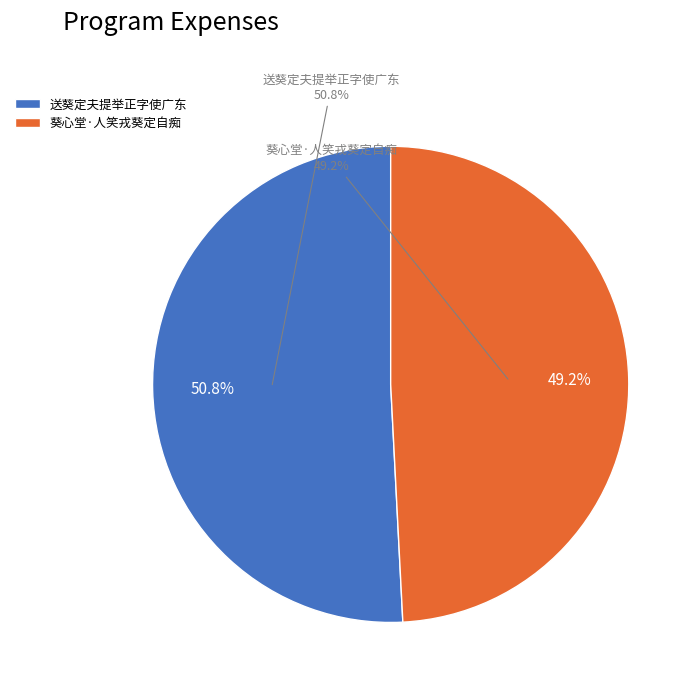

Which slice is the largest?

送葵定夫提举正字使广东